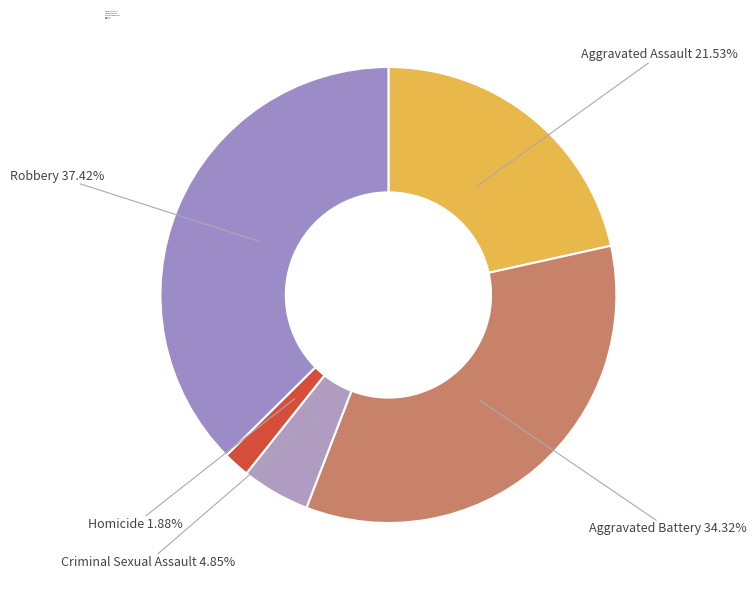

Is the sum of Aggravated Assault and Criminal Sexual Assault greater than half?

No